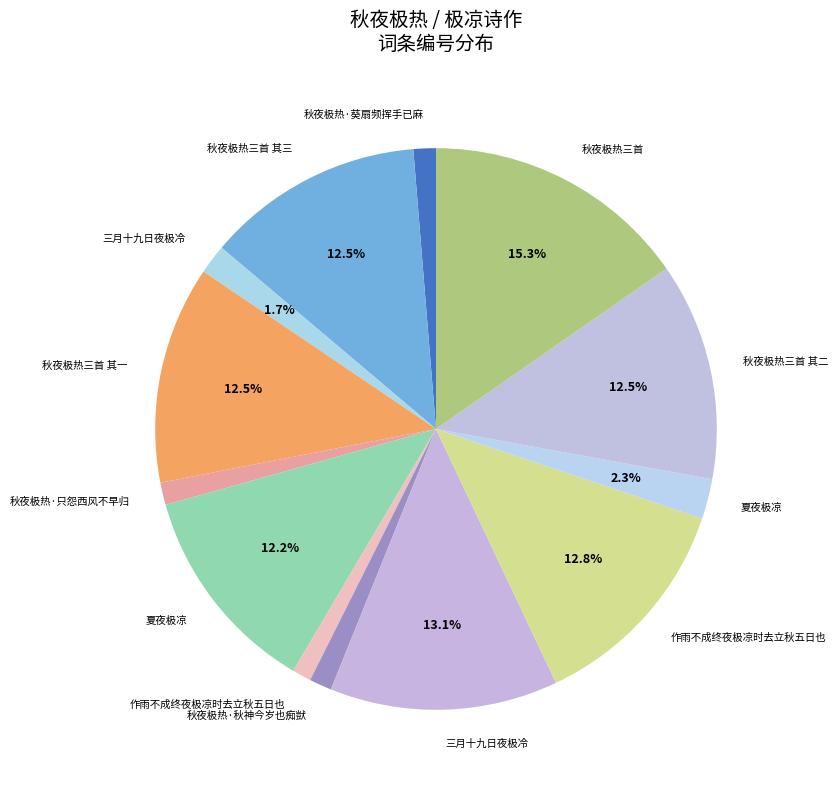

Is there any slice that represents more than half of the pie?

No